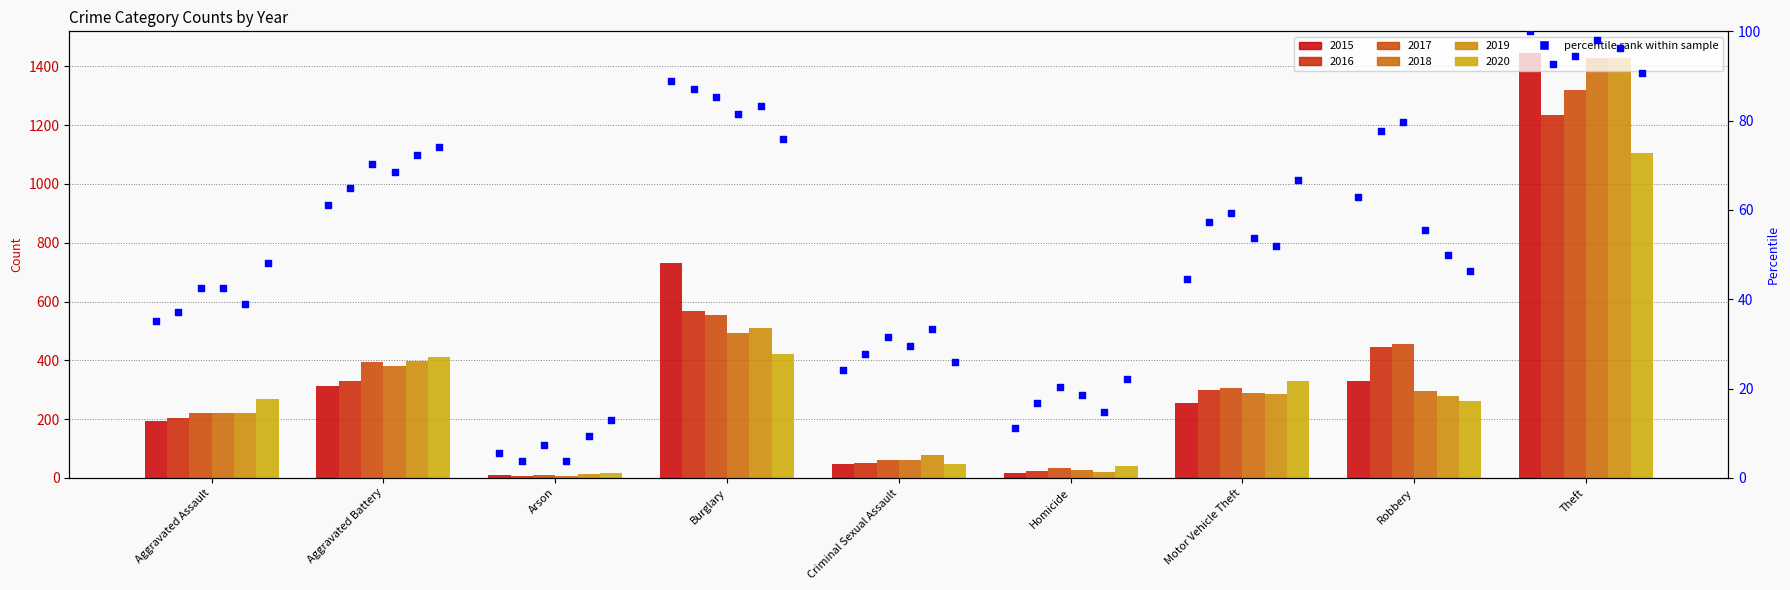

At which category is the sum across all series the highest?

Theft